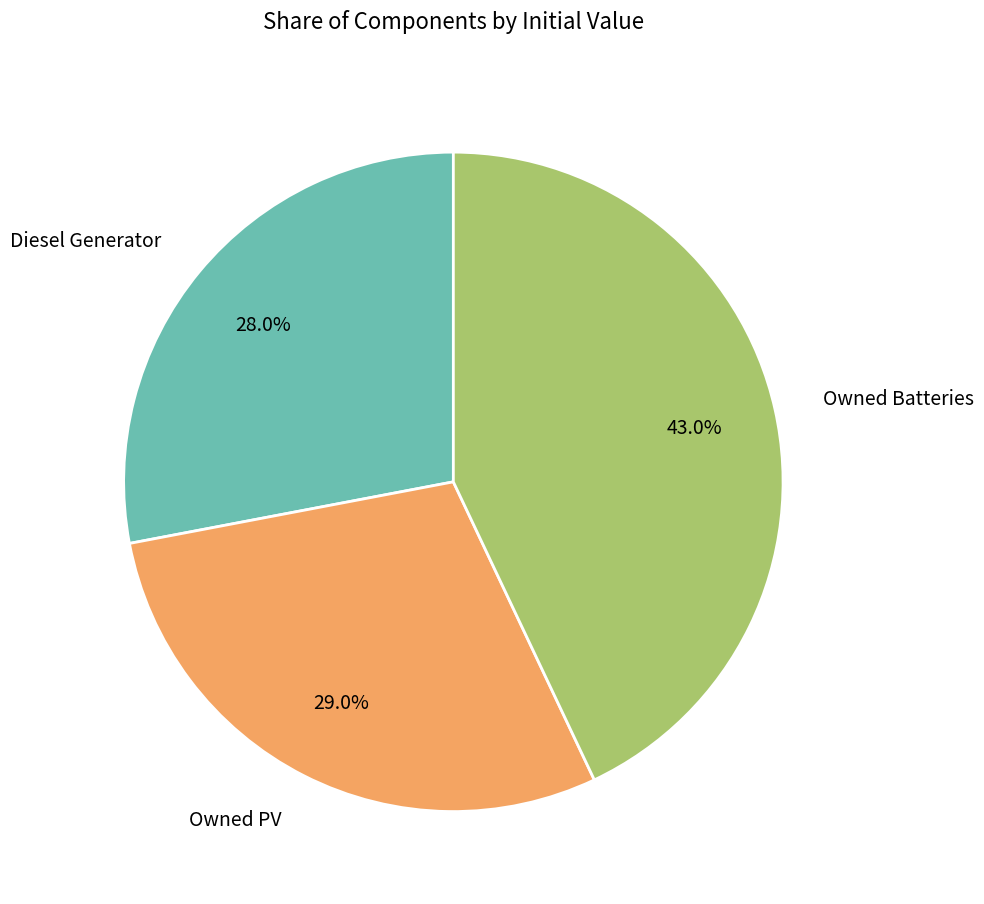

Is there any slice that represents more than half of the pie?

No